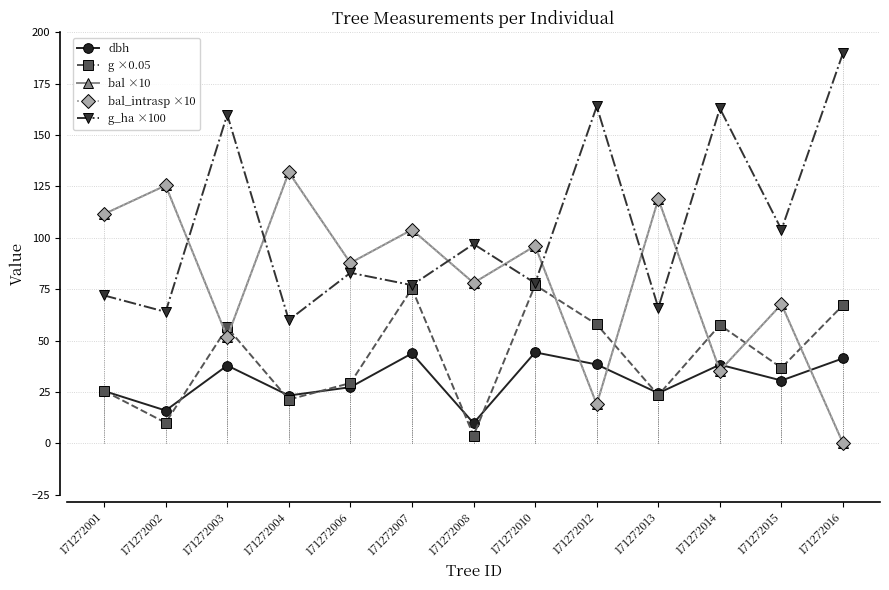

Does the chart have visible grid lines?

Yes